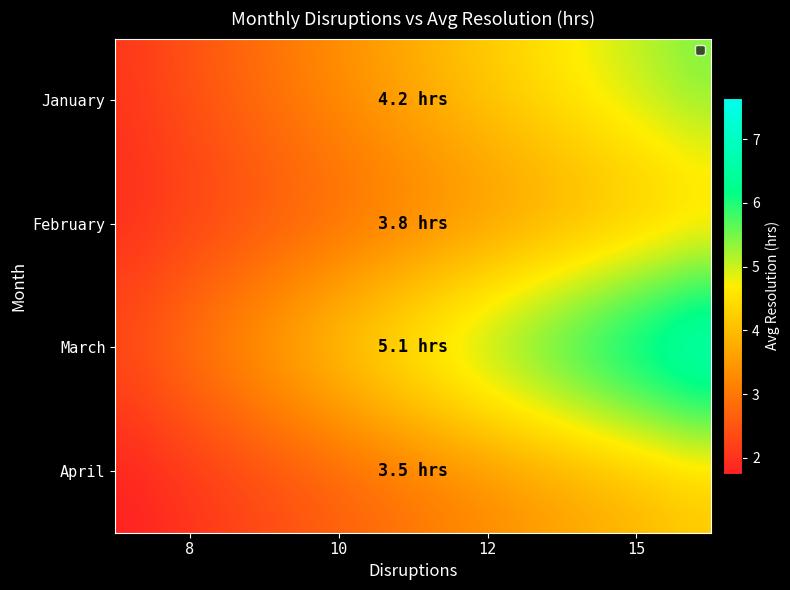

Which series has the largest total across all categories?

March